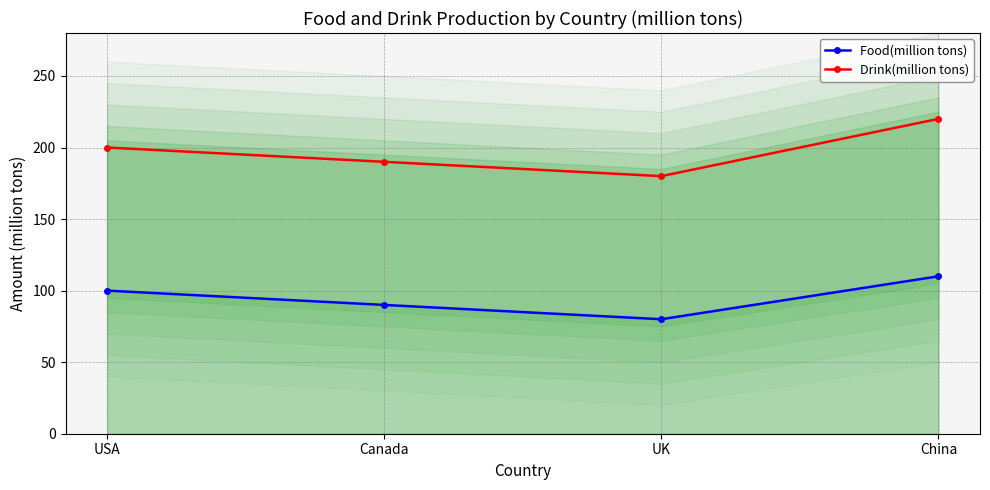

What is the average value of the Food(million tons) series?

95